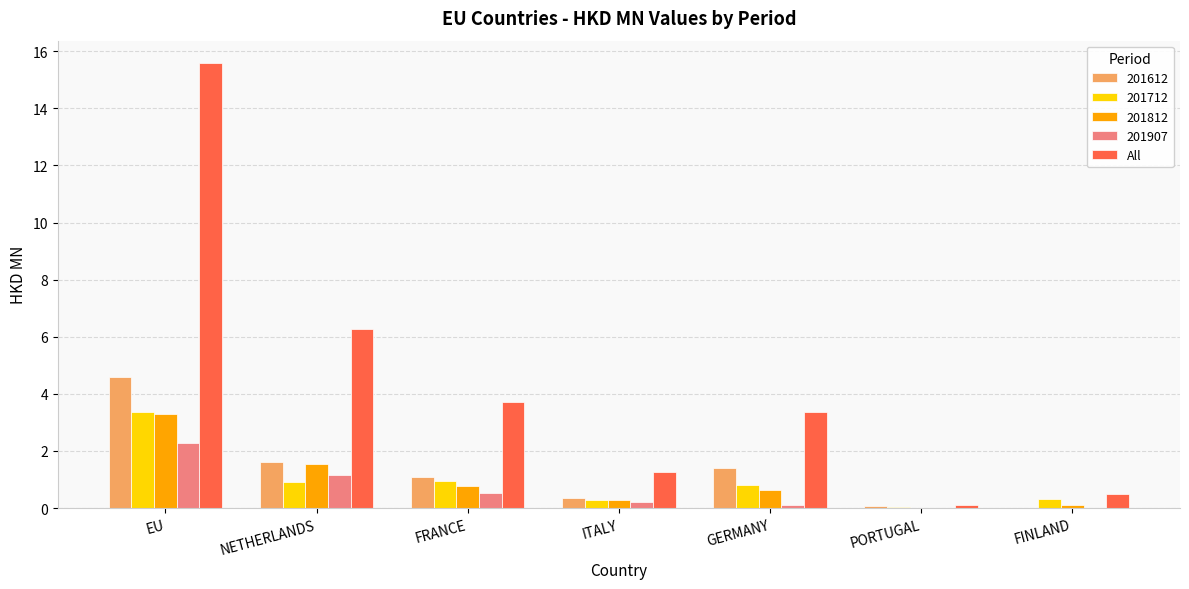

Read the All value at FRANCE.

3.7